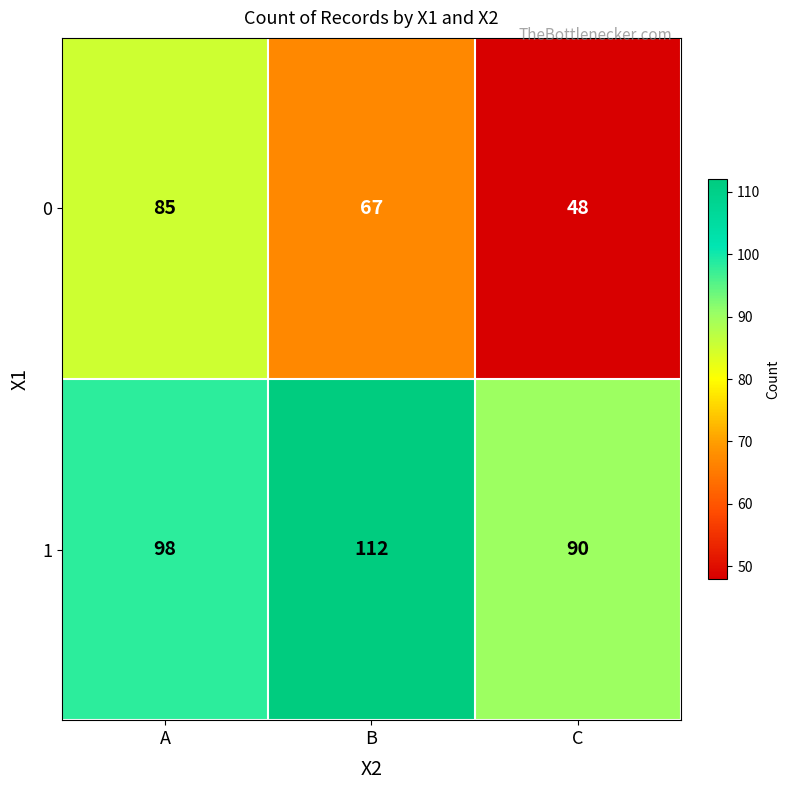

Count the number of data series in this chart.

2